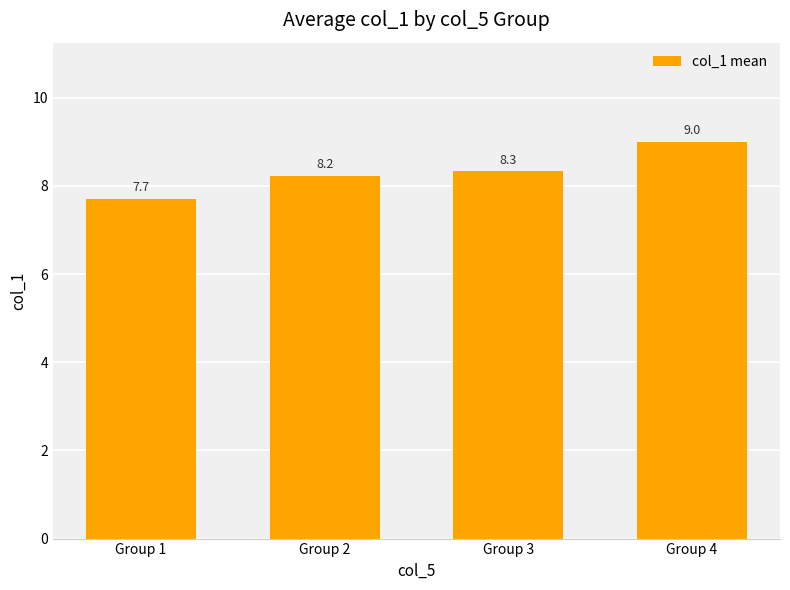

What is the difference between the maximum and minimum values?

1.3